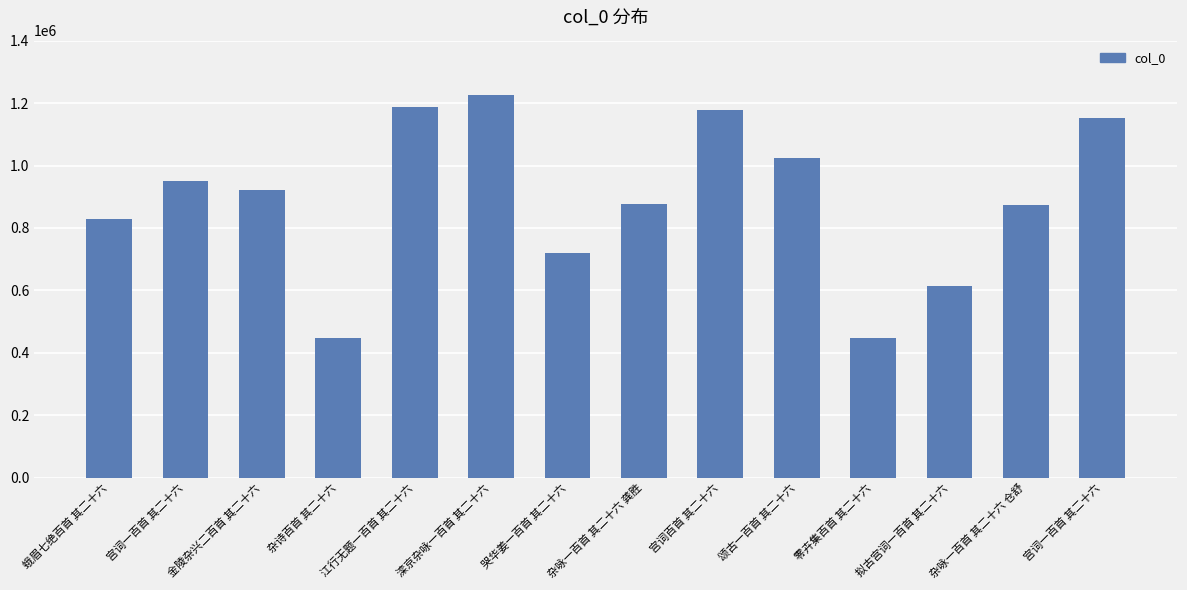

What is the value of the 8th bar from the left?

875167